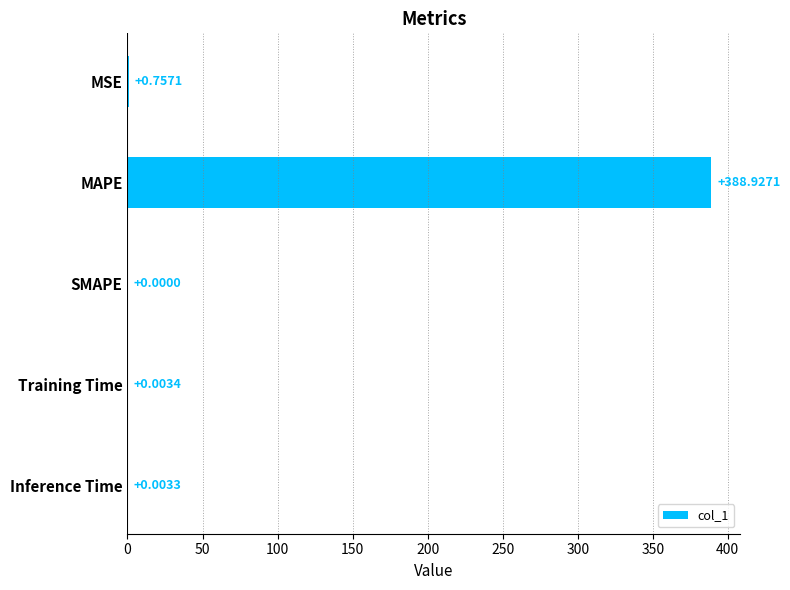

At which label is the value closest to 194?

MSE